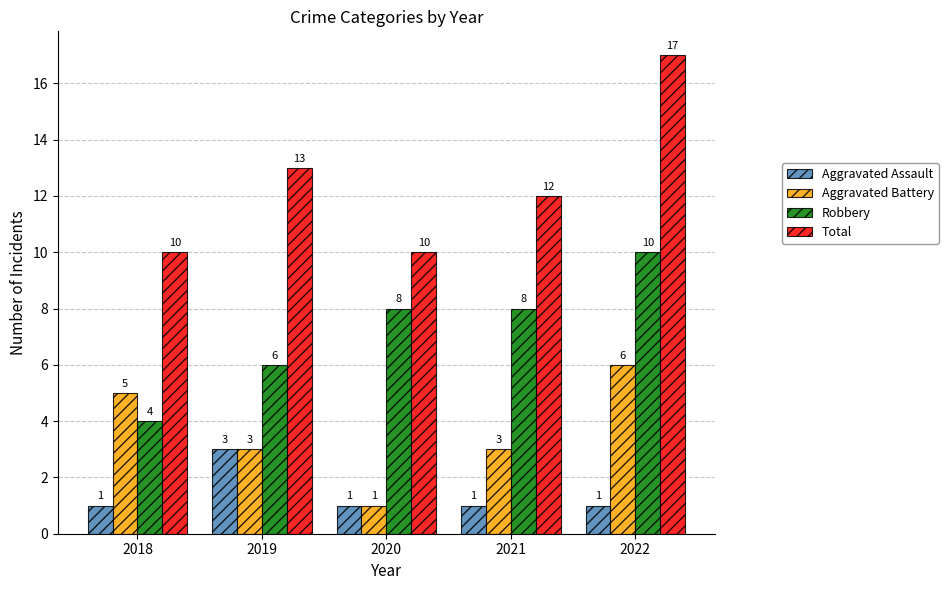

How many categories are shown in the chart?

5